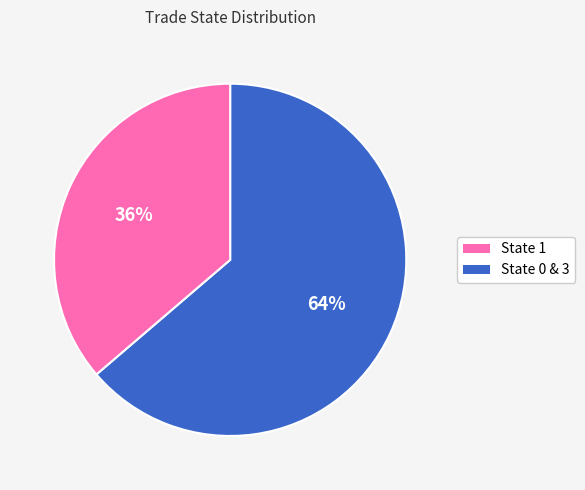

Is there any slice that represents more than half of the pie?

Yes